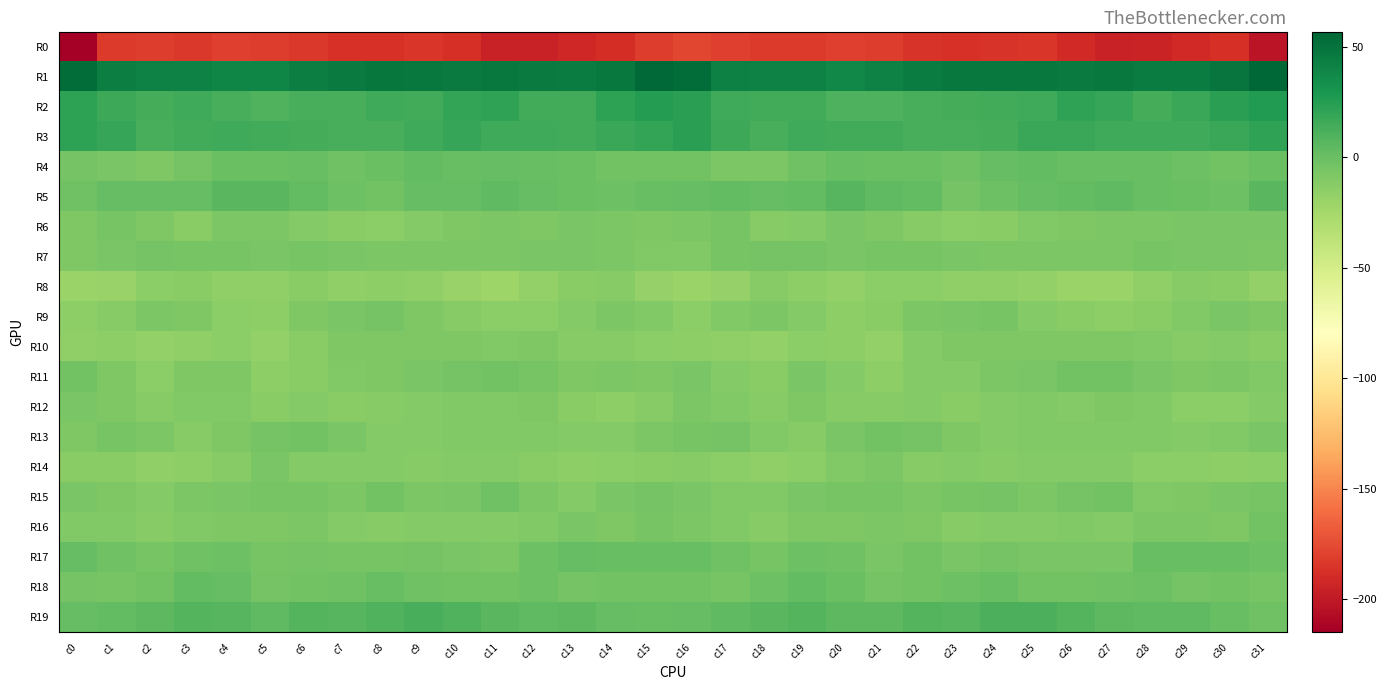

Which series has the widest spread of values?

R0